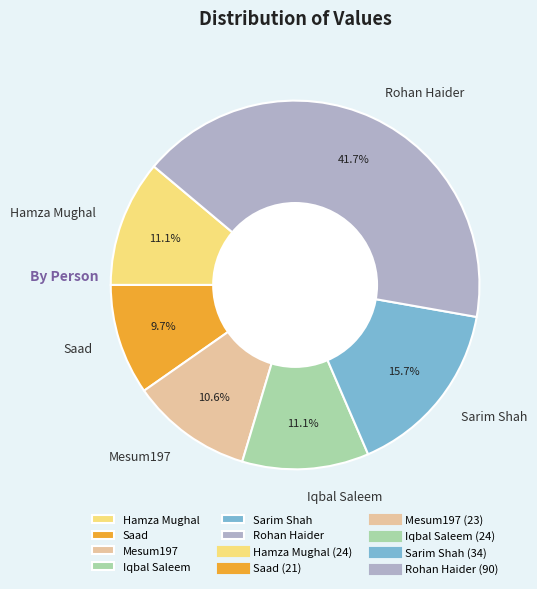

Does Saad account for over 50% of the chart?

No